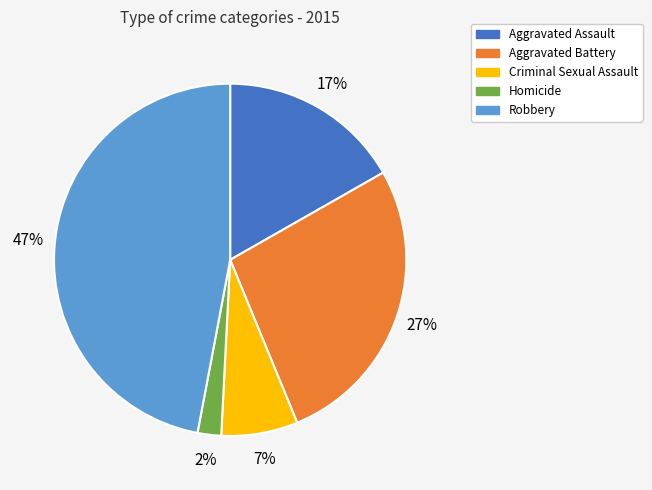

To the nearest percent, what percentage of the pie is Criminal Sexual Assault?

7%